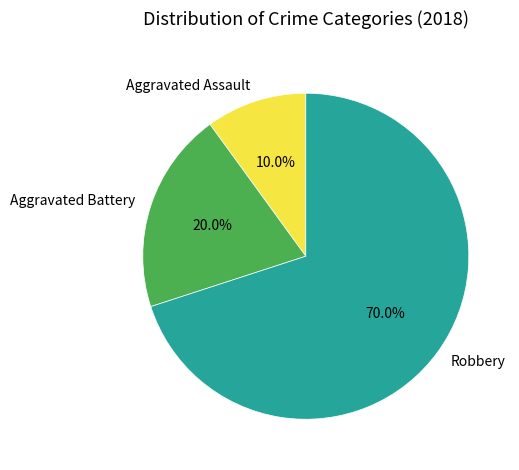

To the nearest percent, what is the difference between the largest and smallest slice percentages?

60%